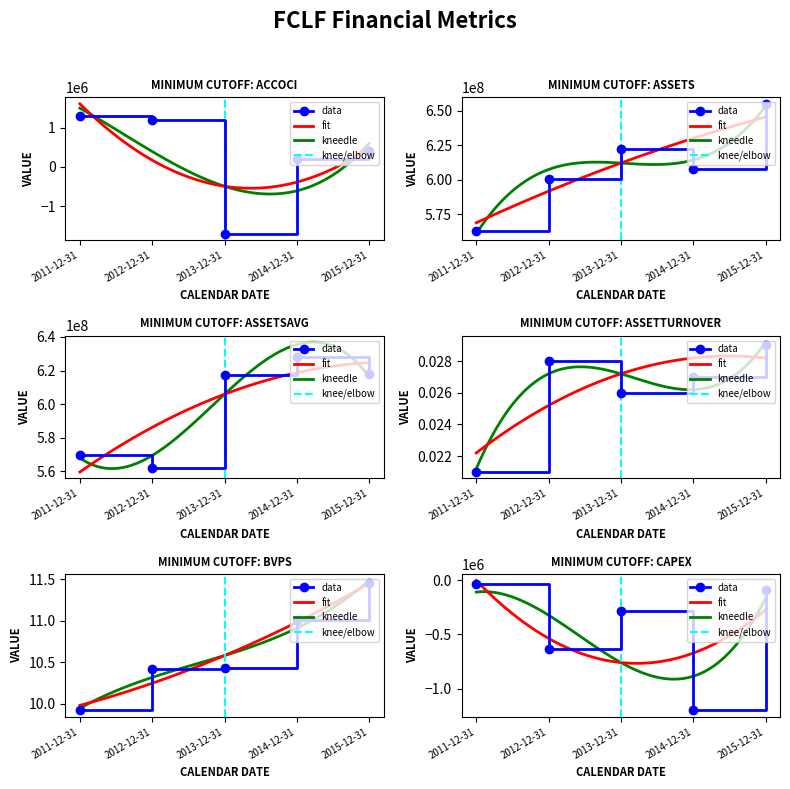

The value of bvps at 2014-12-31 is 15.9. True or false?

False